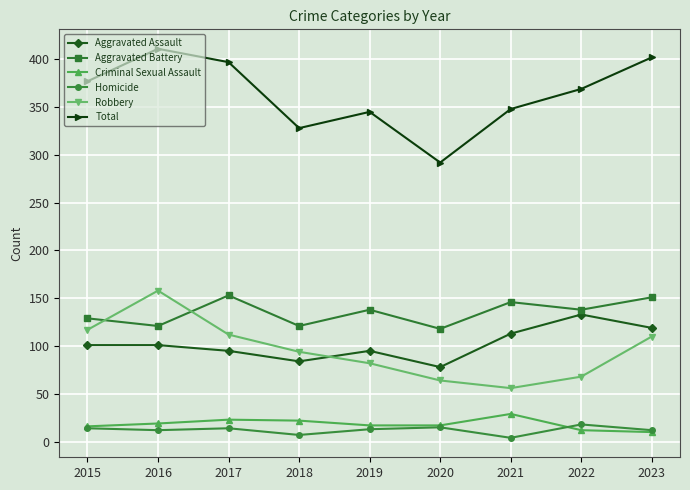

Which series has the largest total across all categories?

Total